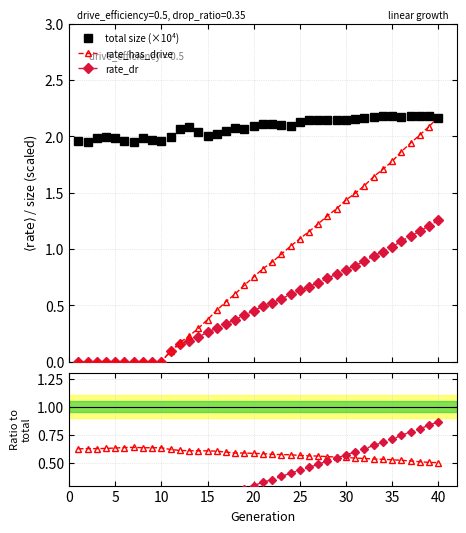

True or false: rate_dr and total size (×10⁴) cross at least once.

False